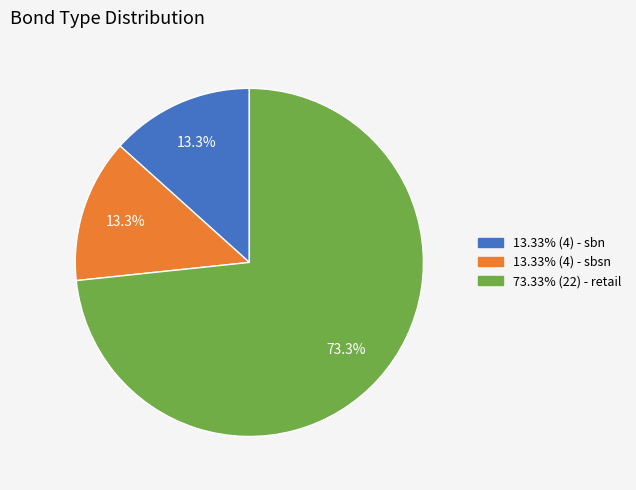

Is there any slice that represents more than half of the pie?

Yes